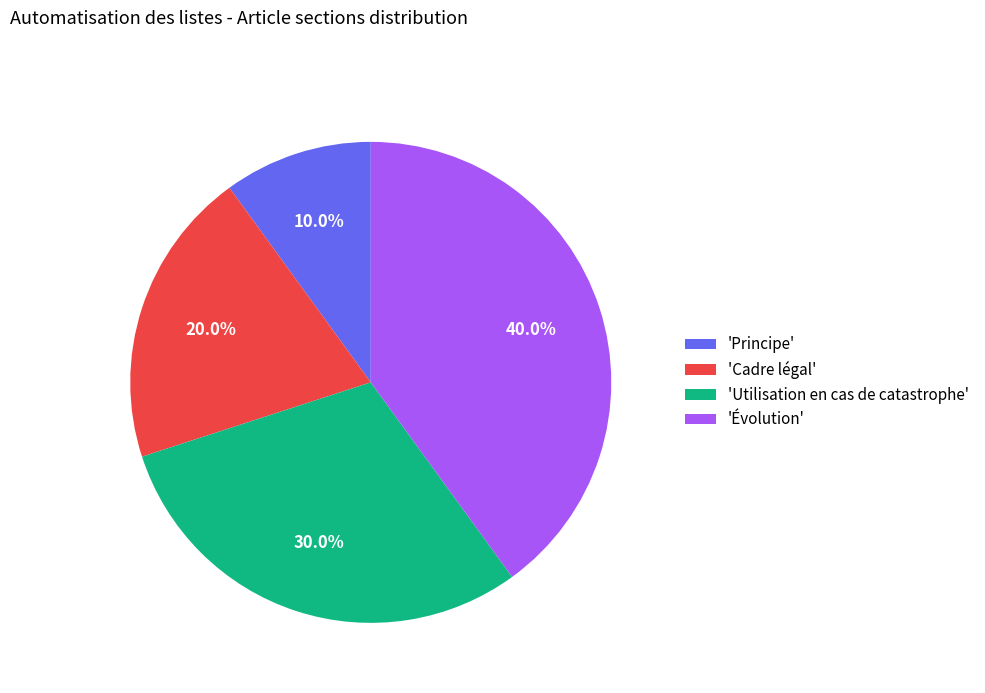

How much of the chart is everything except 'Utilisation en cas de catastrophe'?

70.0%